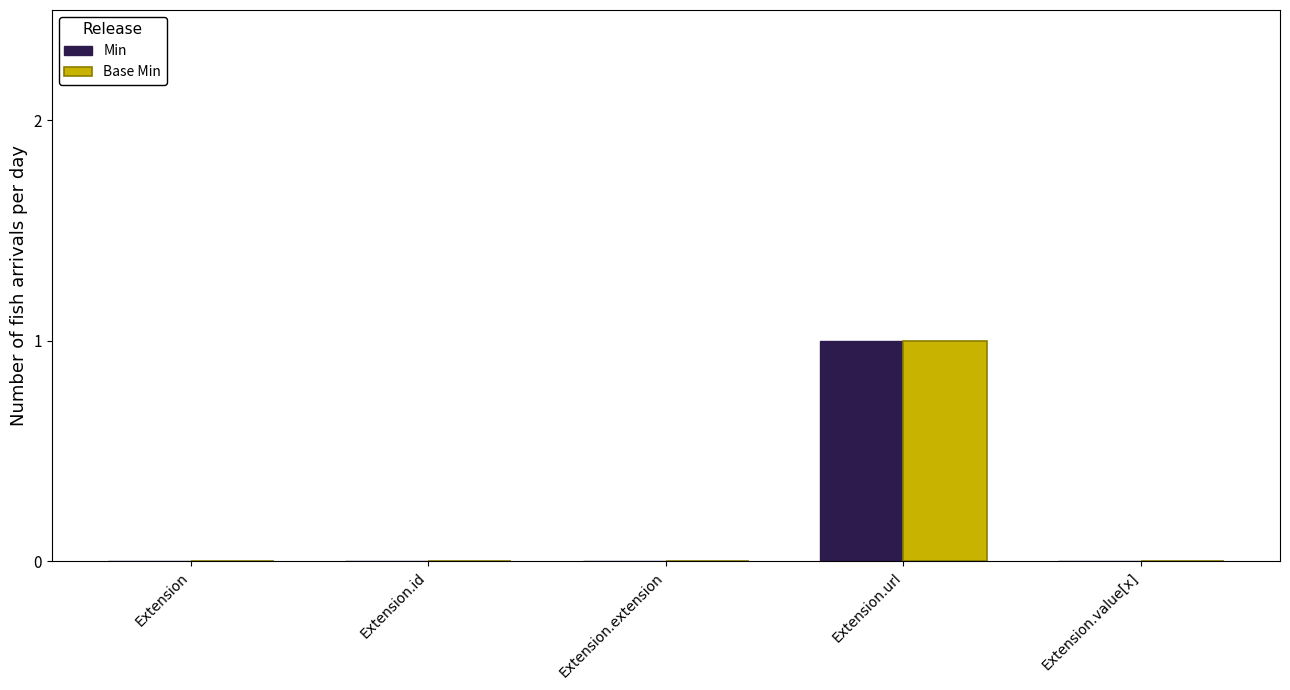

Reading left to right, transcribe all the data shown in this chart.

Min: 0	0	0	1	0
Base Min: 0	0	0	1	0